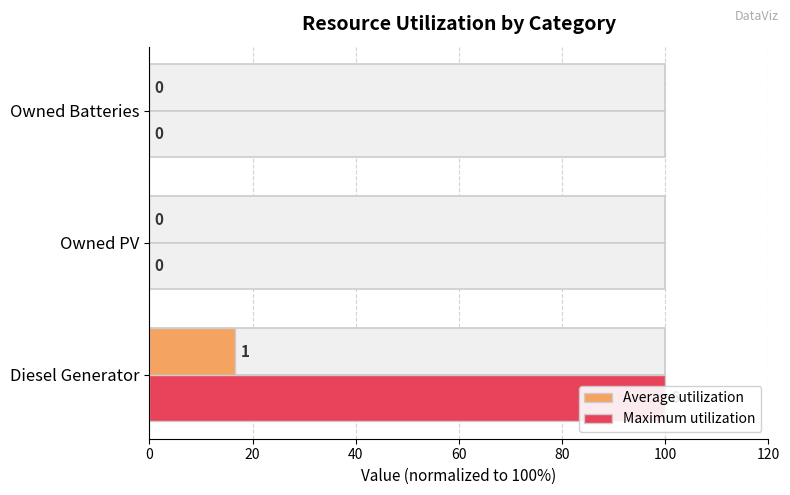

Which series has the largest total across all categories?

Maximum utilization